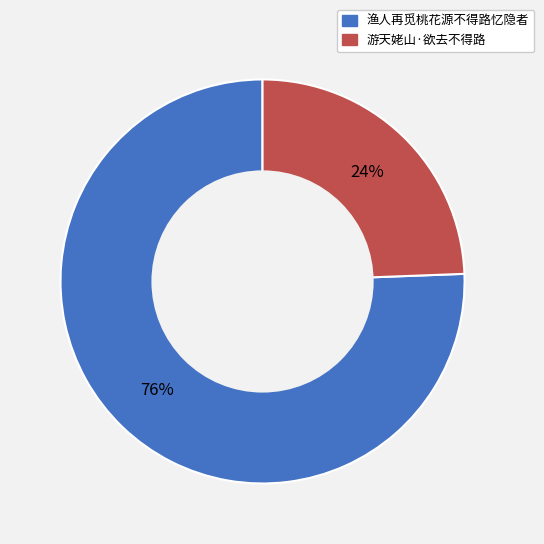

True or false: 游天姥山·欲去不得路 accounts for 24% of the total.

True